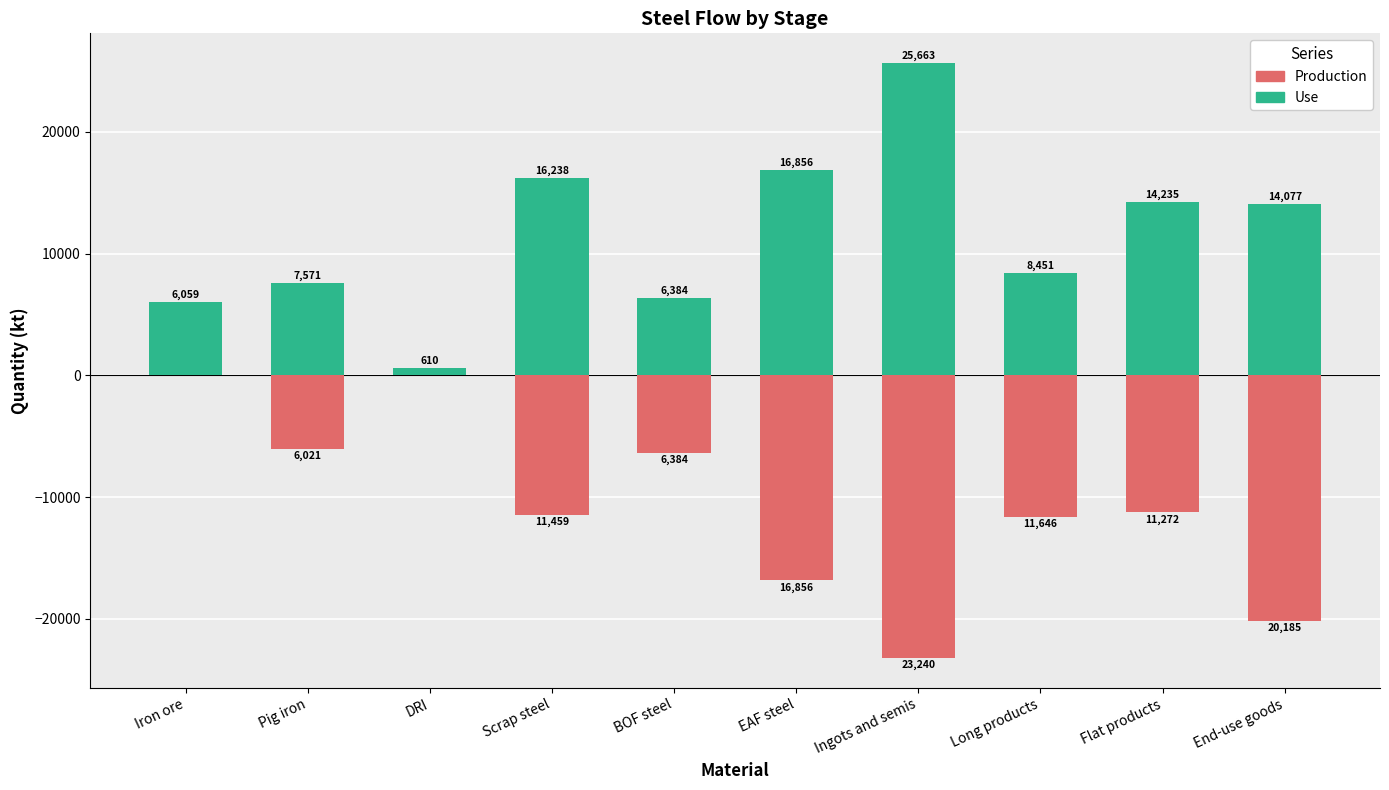

Rank the series by their average value, from highest to lowest.

Use, Production